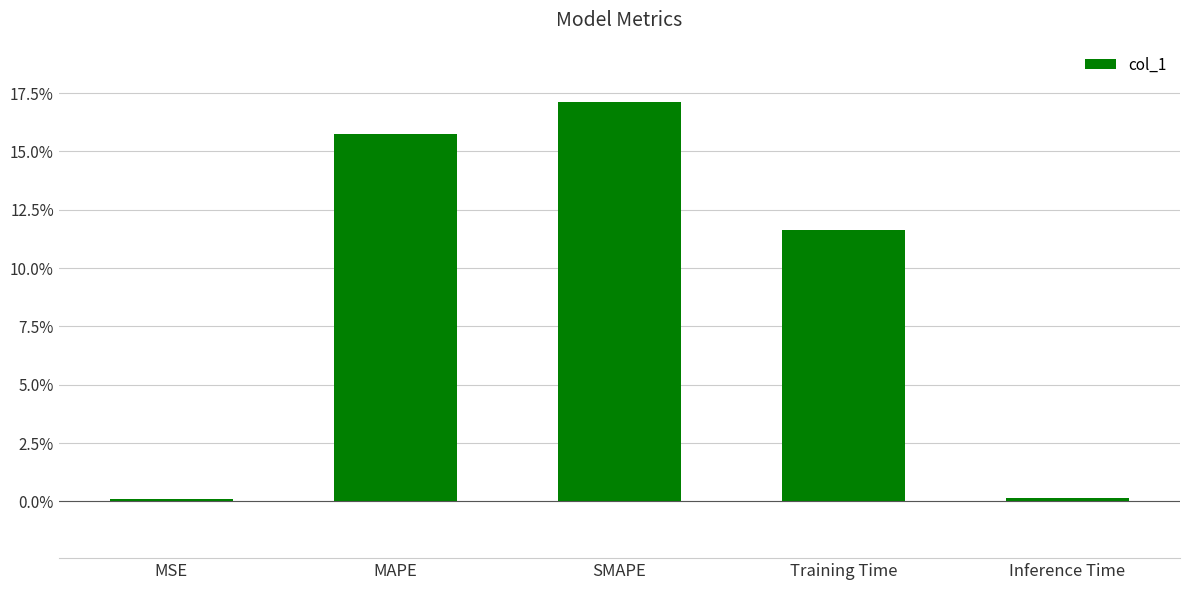

Count the number of data series in this chart.

1